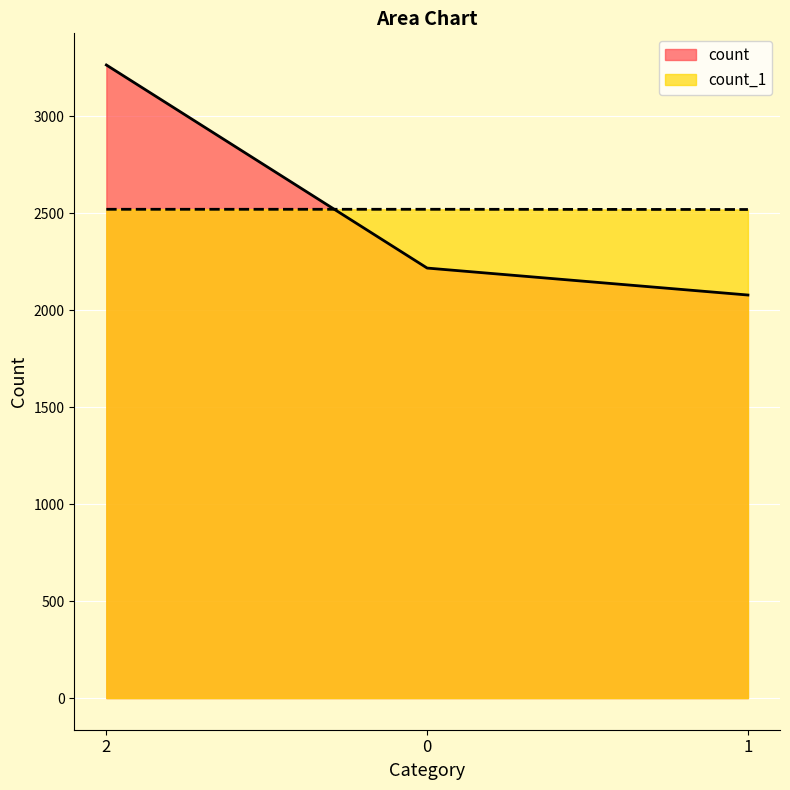

What is the spread (max minus min) of values at 2?

744